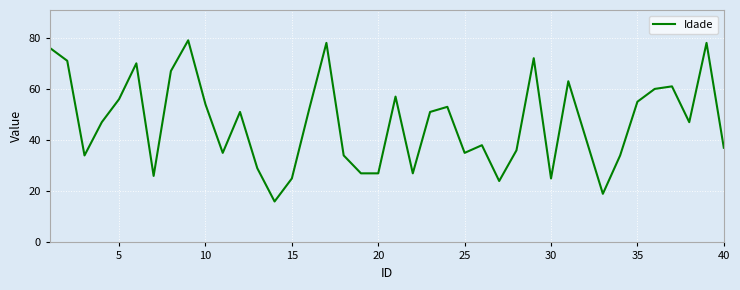

How many distinct data groups are displayed?

1